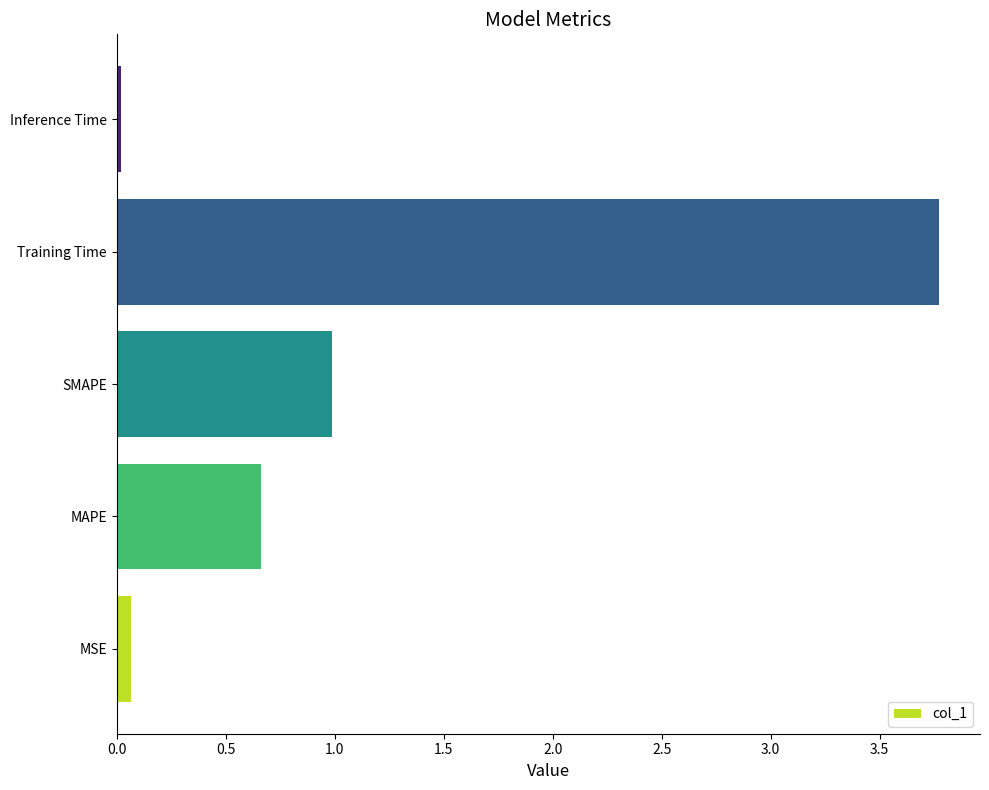

What is the difference between the values at Training Time and MAPE?

3.1